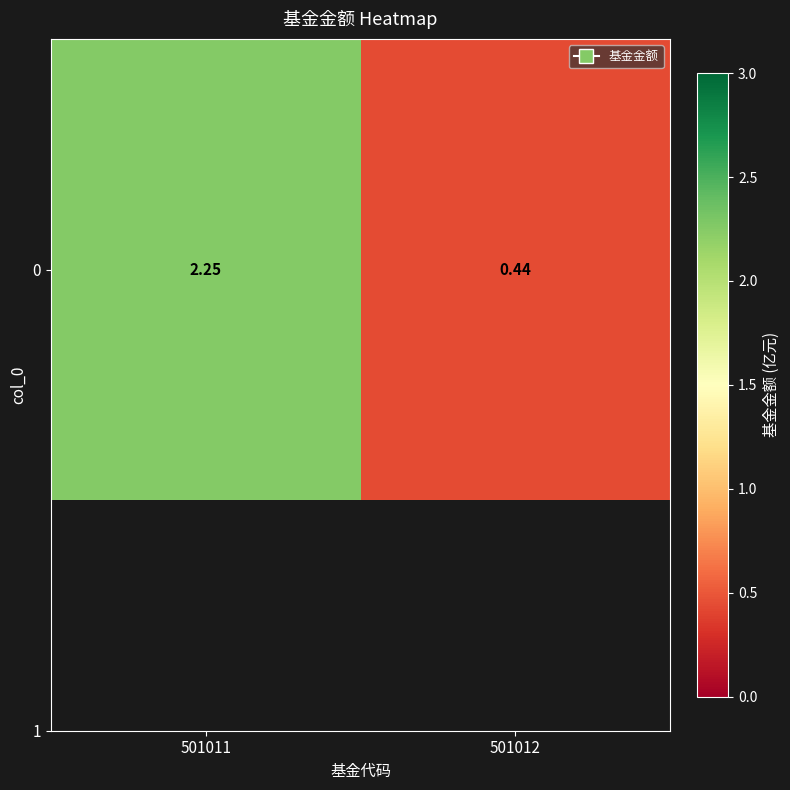

Reading left to right, what are all the values shown in this chart?

2.2	0.4